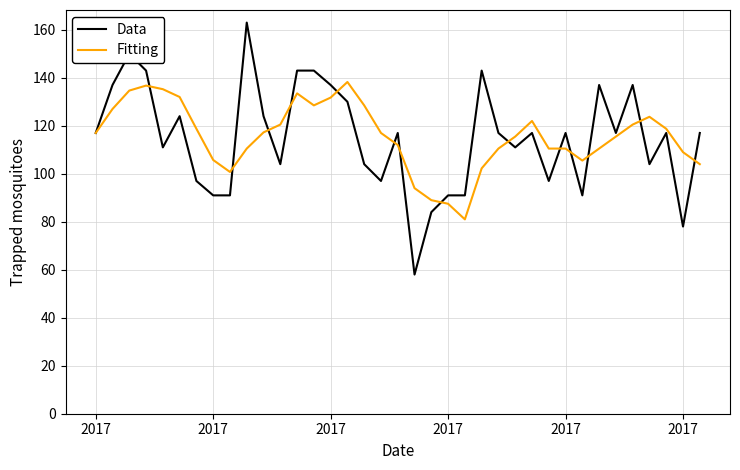

What is the smallest value displayed?

58.0